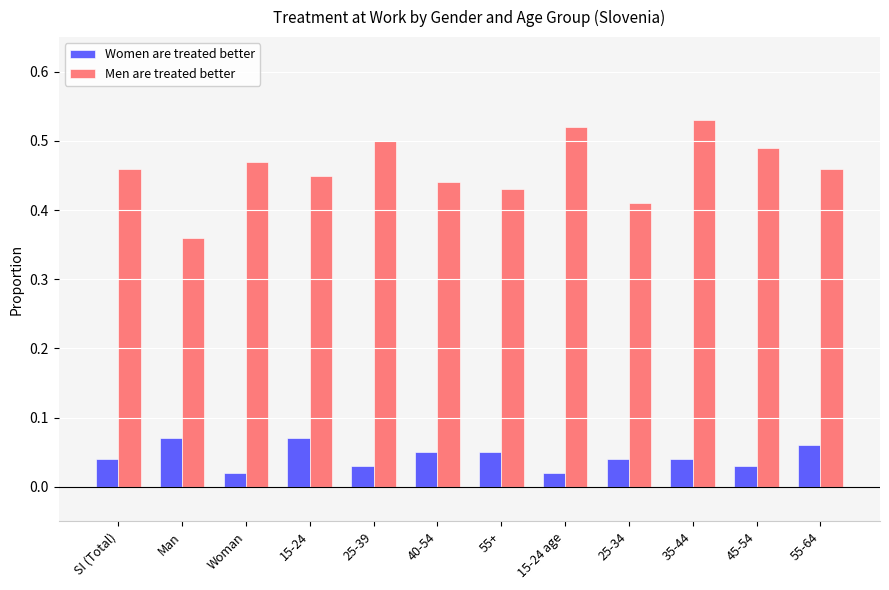

What is the sum of the Men are treated better values at 25-39 and 35-44?

1.0